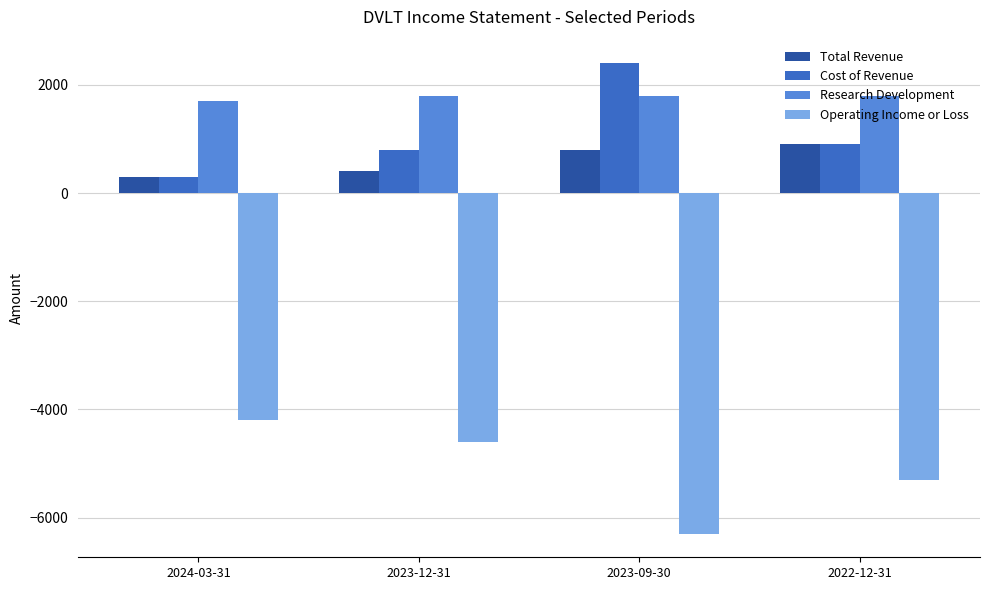

The Total Revenue series shows 1176 at 2023-09-30. True or false?

False